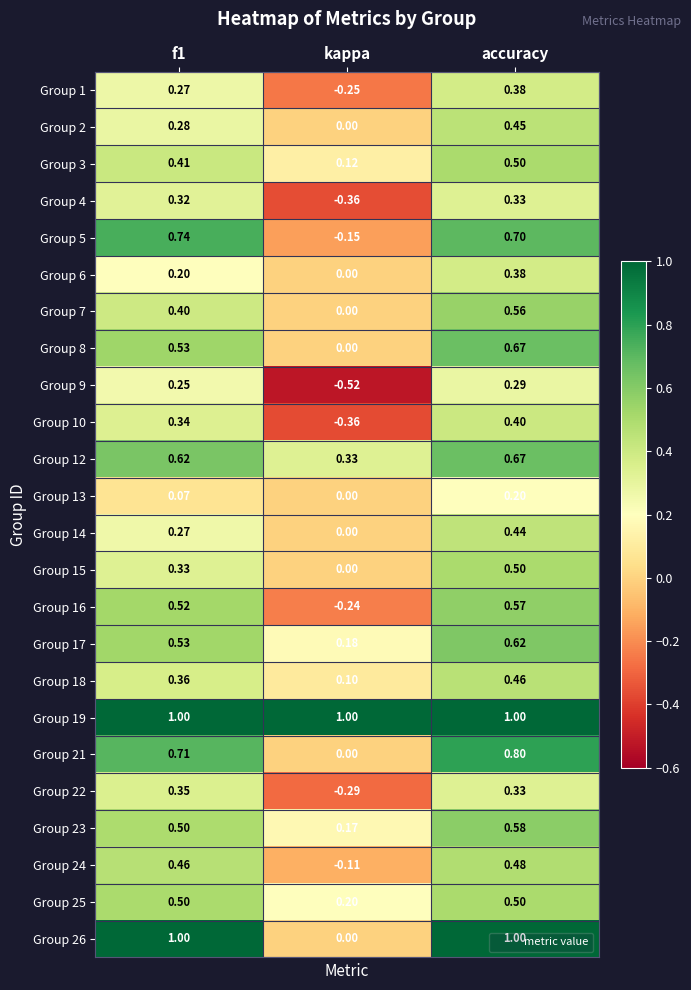

At which category is the sum across all series the highest?

accuracy